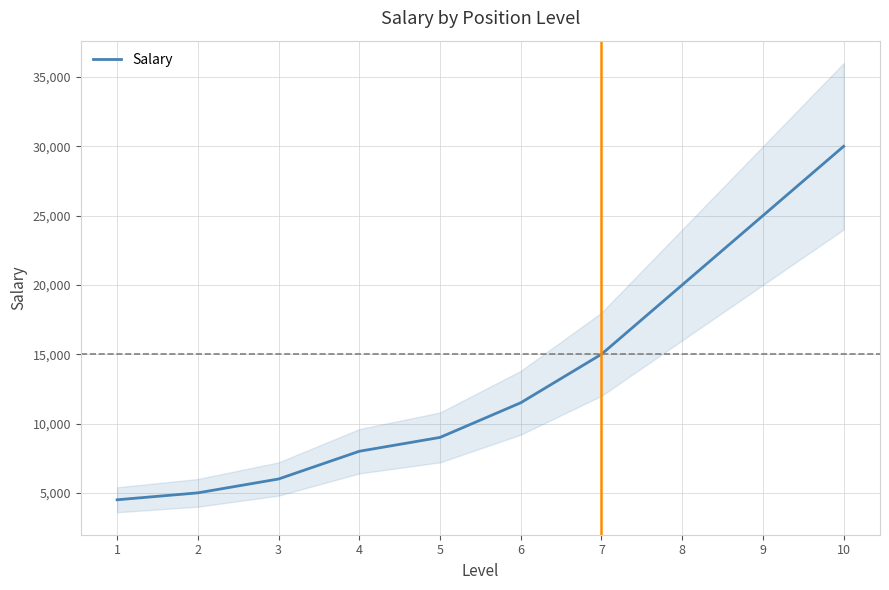

What is the difference between the maximum and second lowest values?

25000